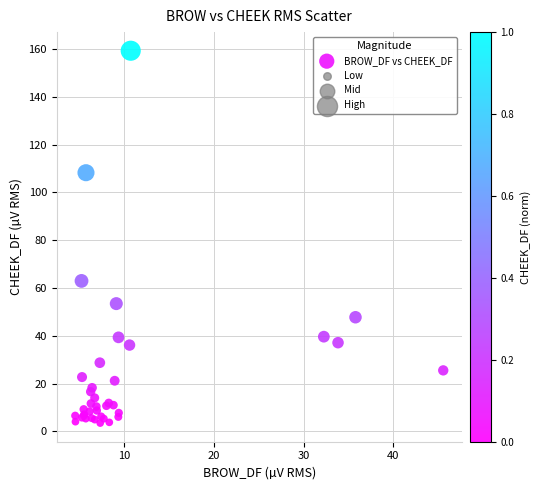

What Y value in the scatter plot is closest to 81?

63.0